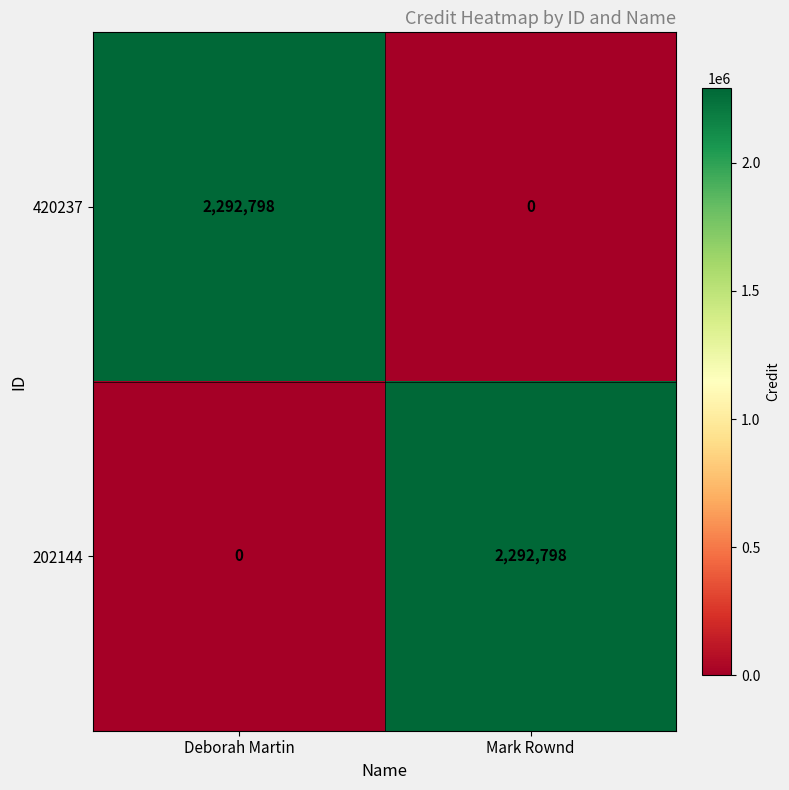

List the labels in order of 202144 value, largest first.

Mark Rownd, Deborah Martin